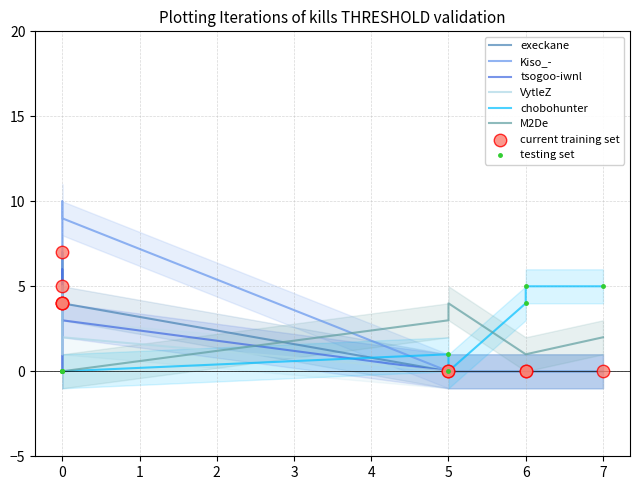

What is the total value across all series at M2De?

18